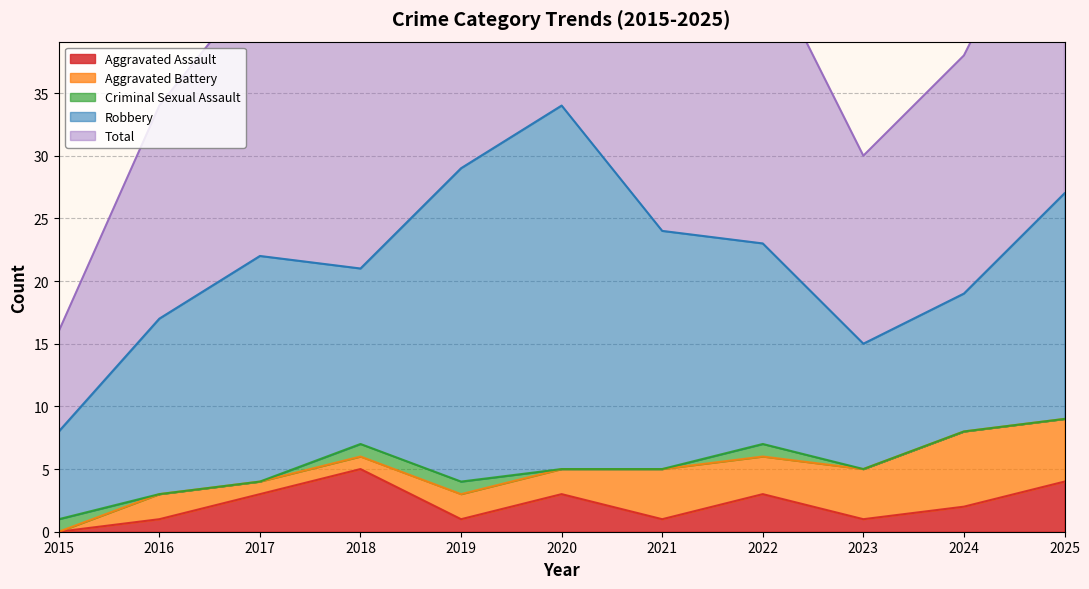

In Aggravated Battery, how many points are higher than both neighbors (excluding endpoints)?

3